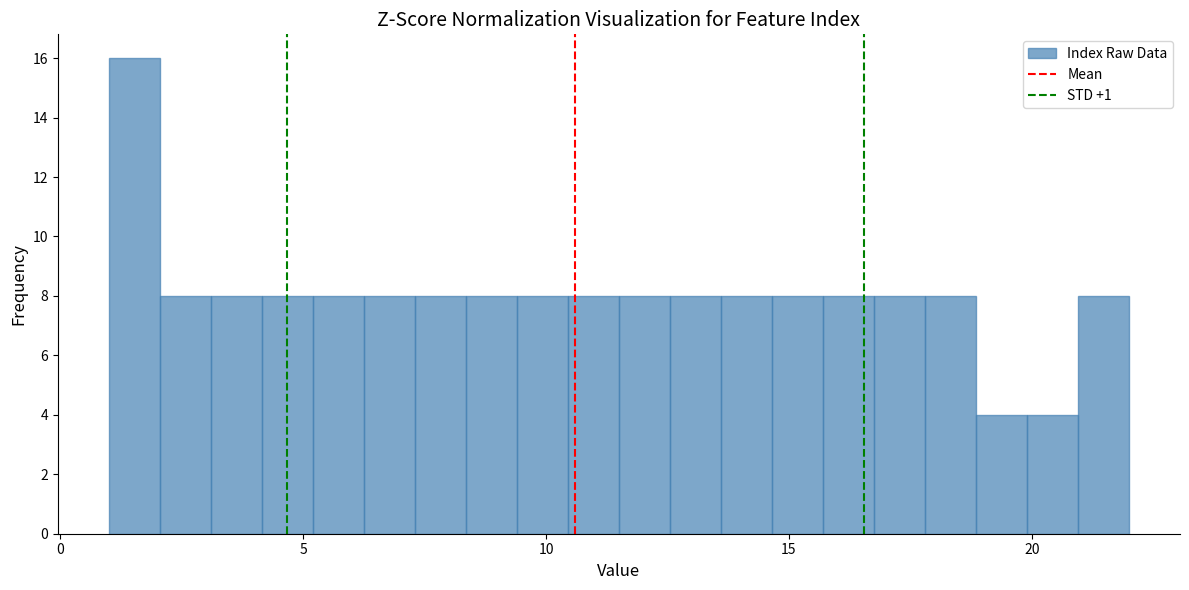

Around what value on the x-axis is the tallest bar? Give the approximate position of its centre, as read against the axis.

1.5